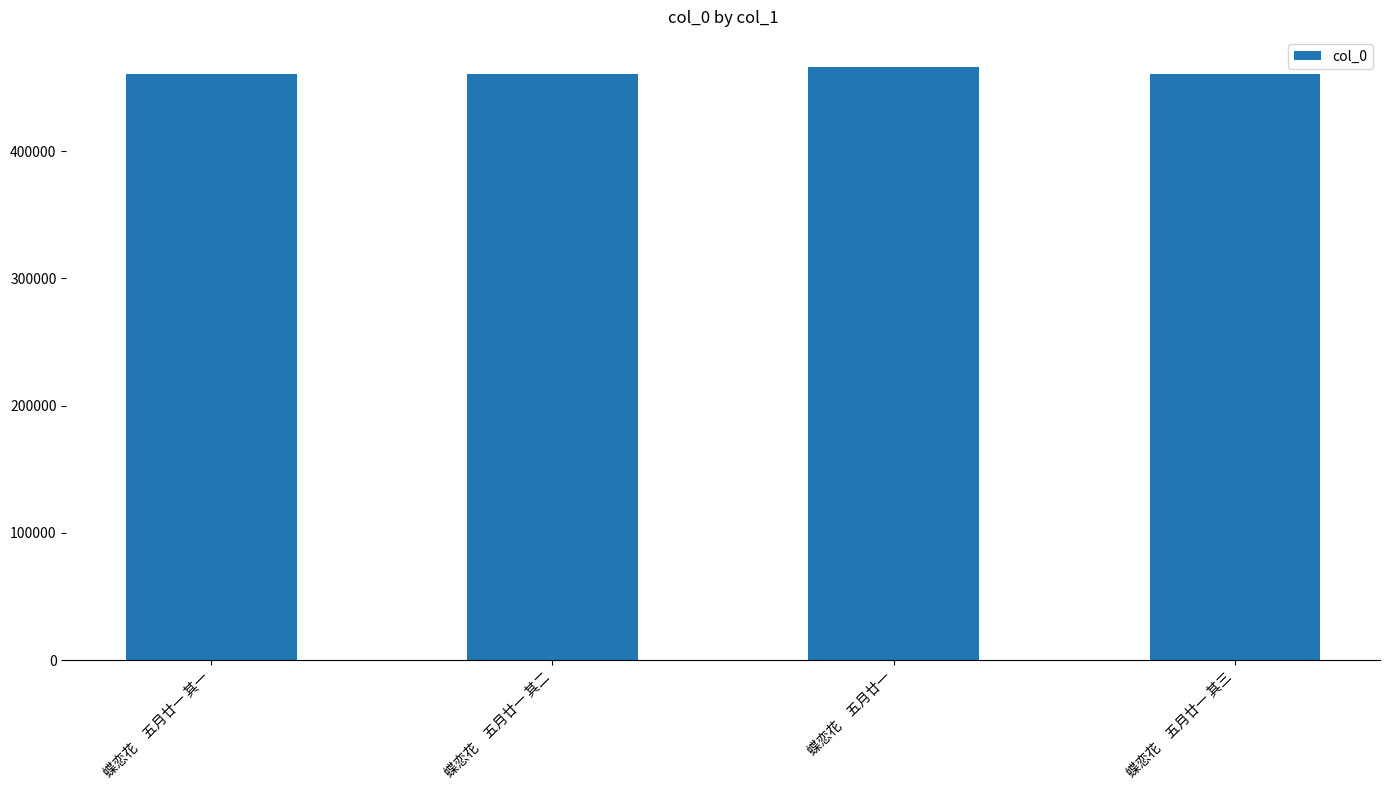

What value does the data have at 蝶恋花　五月廿一 其一, to the nearest 100?

460500